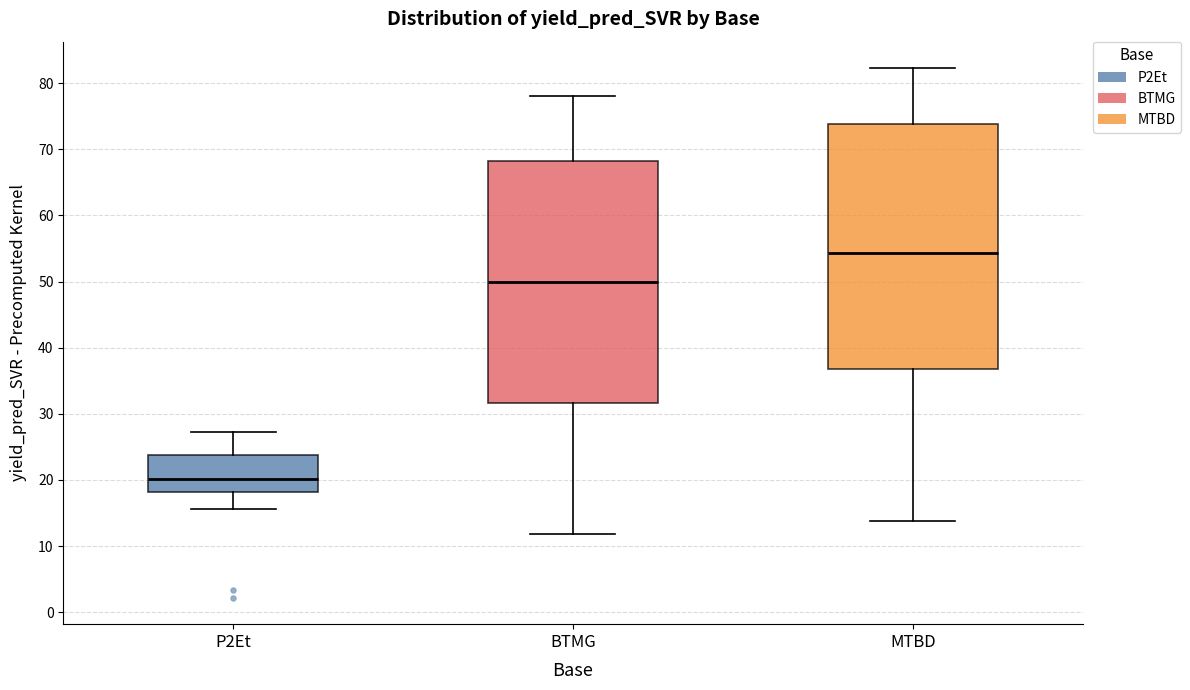

Reading left to right, transcribe this box plot: for each box, give where its median line is, the range the box spans, and where its two whiskers end, as read against the y-axis. The values are not printed on the chart, so give them approximately, as read against the axis.

P2Et: median 20, box 18 to 24, whiskers 16 to 27
BTMG: median 50, box 32 to 68, whiskers 12 to 78
MTBD: median 54, box 37 to 74, whiskers 14 to 82